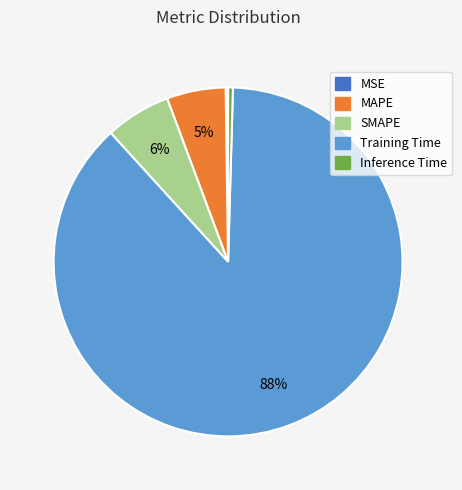

To the nearest percent, what is the difference between the Inference Time and MAPE slice percentages?

5%